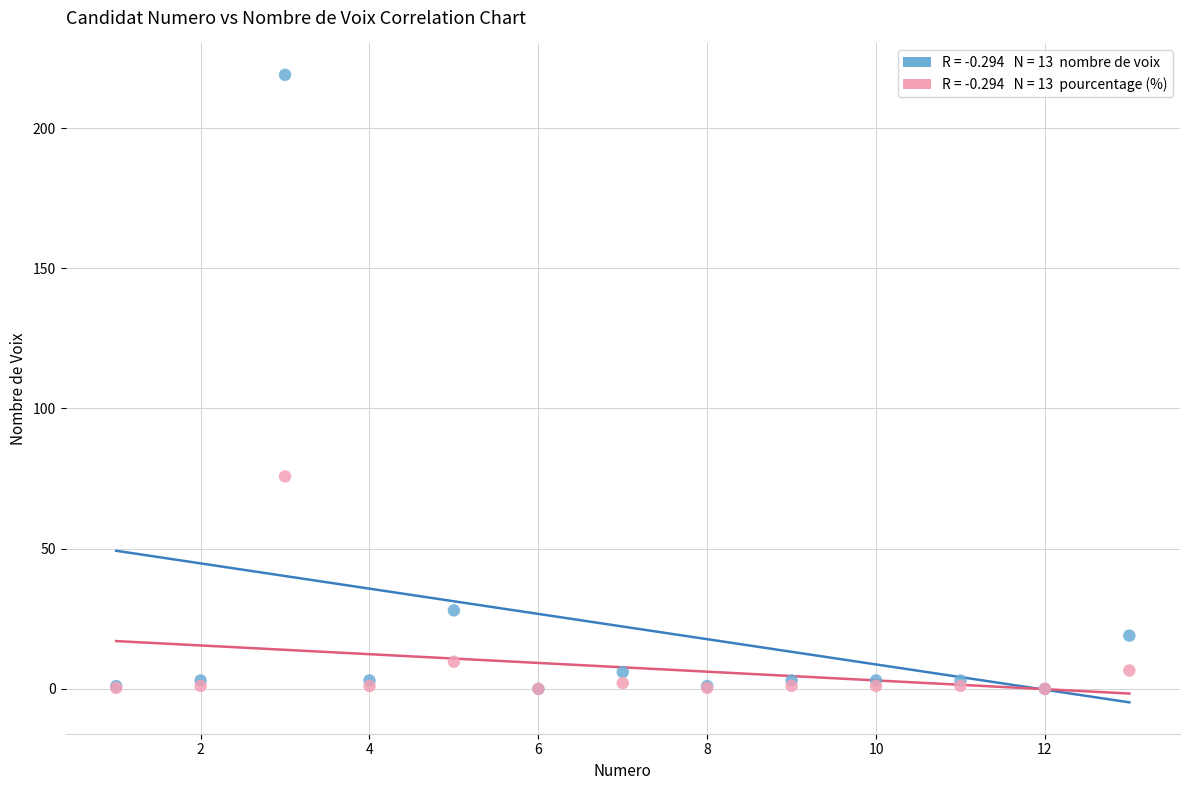

Across all series, what Y value is closest to 109?

75.8